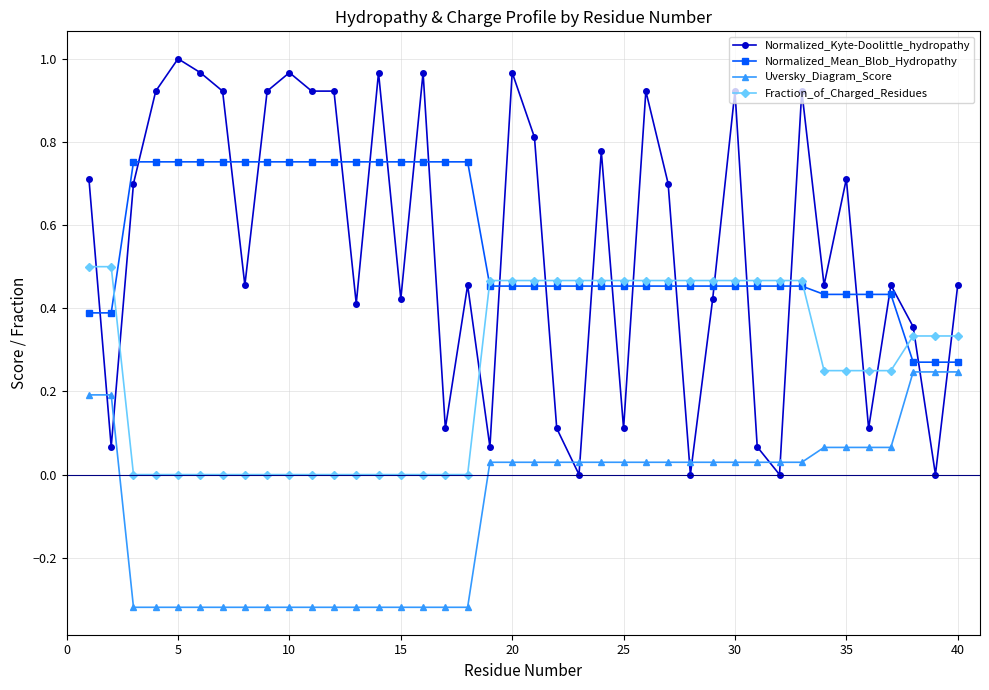

Which series has the largest range (max minus min)?

Normalized_Kyte-Doolittle_hydropathy